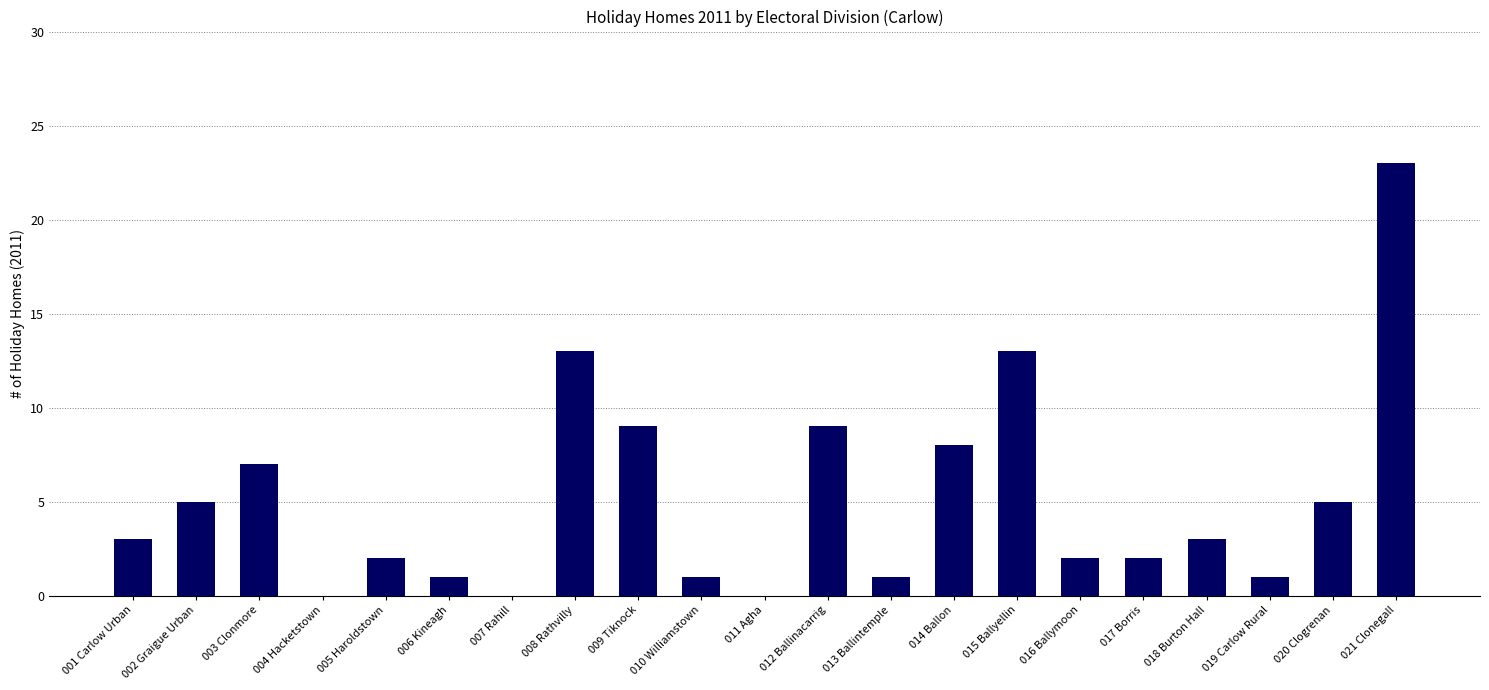

Between 019 Carlow Rural and 001 Carlow Urban, which is larger?

001 Carlow Urban